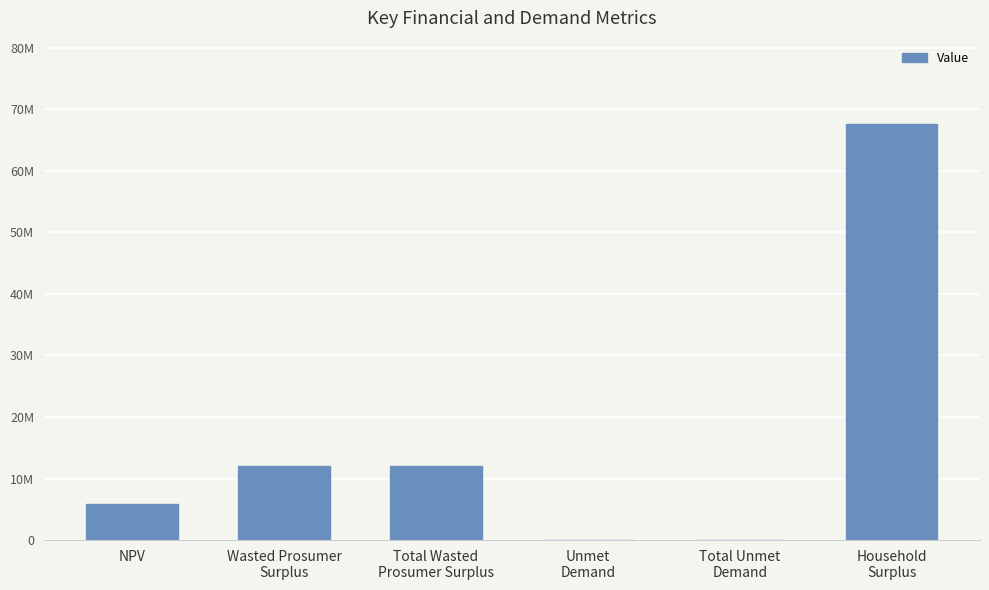

Where does the data first go above 11988161?

Wasted Prosumer
Surplus